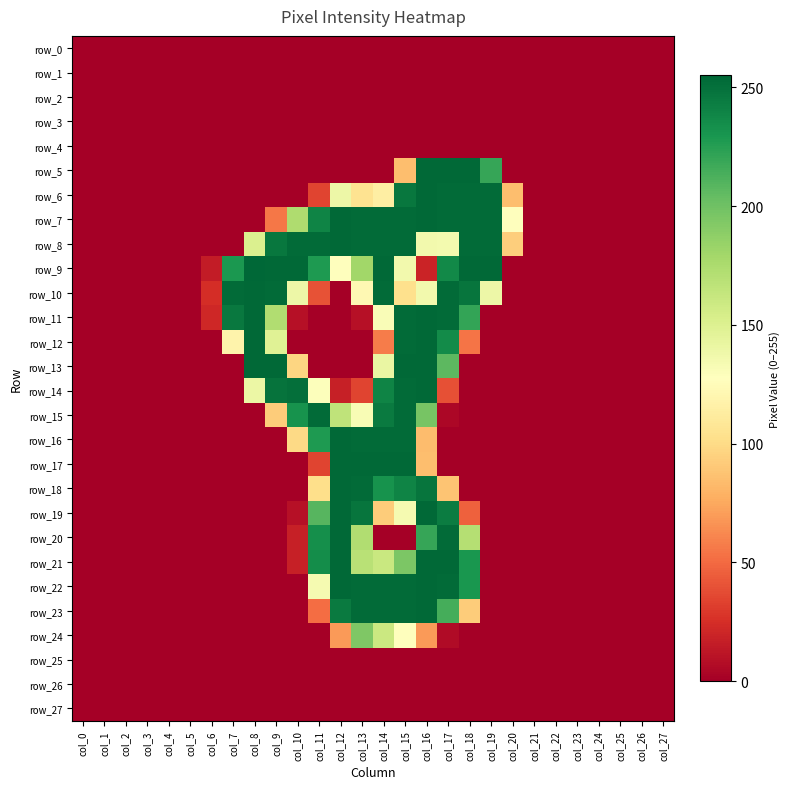

Is it true that row_24 equals 0 at col_4?

True